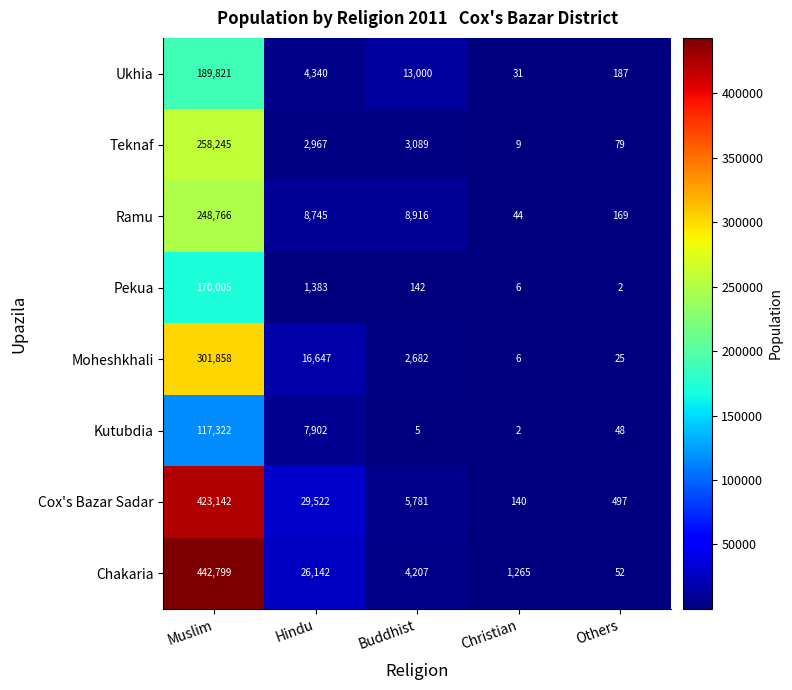

What is the sum of all Kutubdia values?

125279